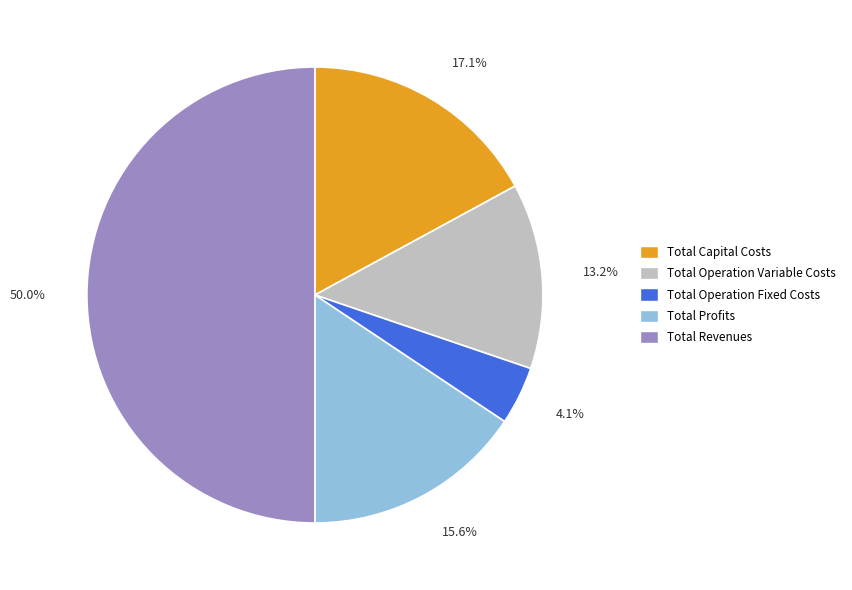

To the nearest percent, what is the difference between the largest and smallest slice percentages?

46%